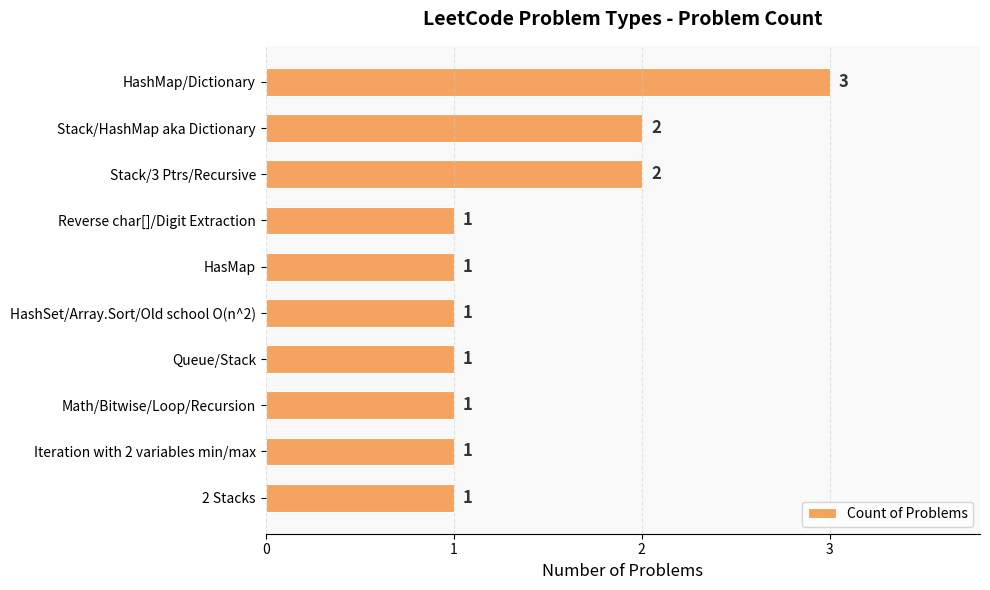

What is the greatest value displayed?

3